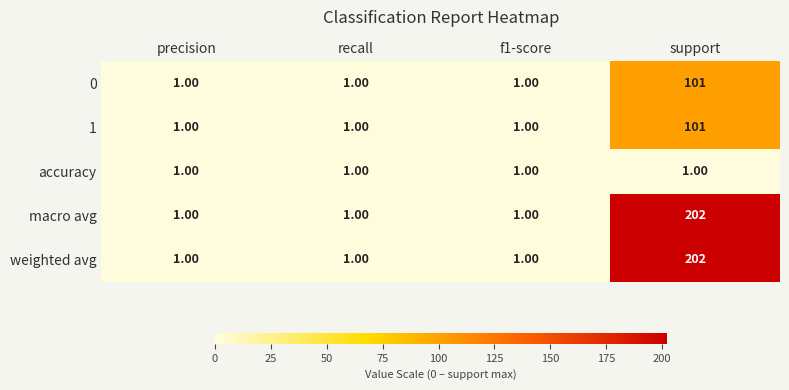

What is the difference between the highest and lowest values at support?

201